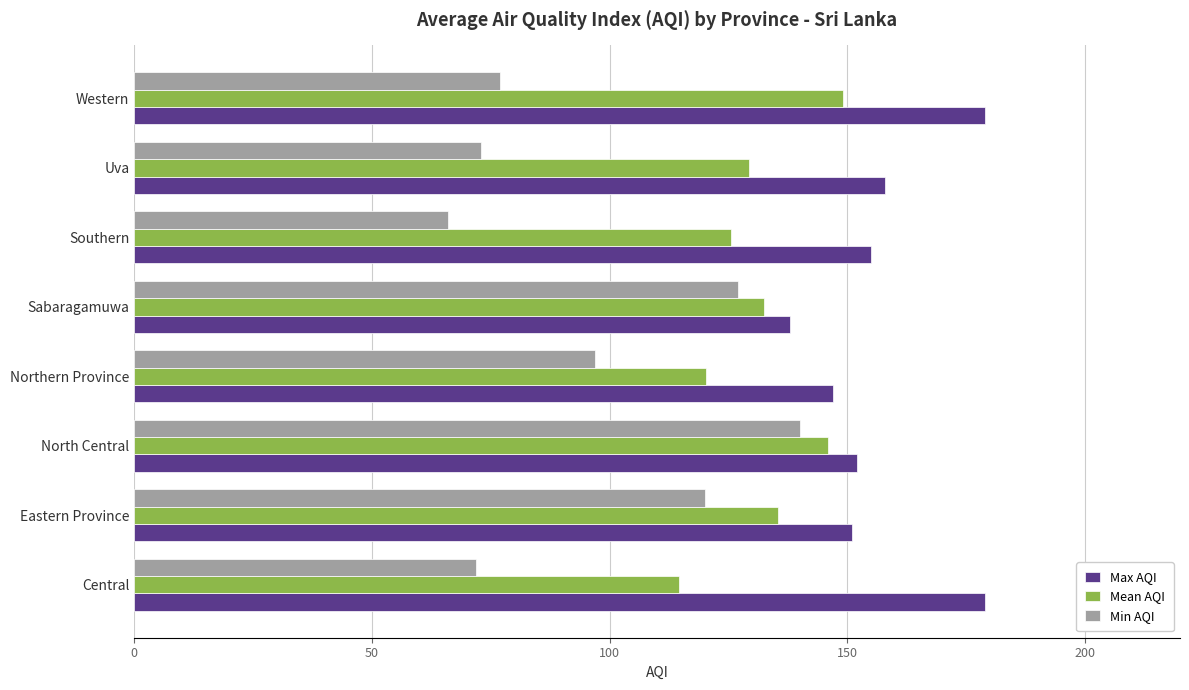

What is the sum of the Max AQI values at Eastern Province and Southern?

306.0